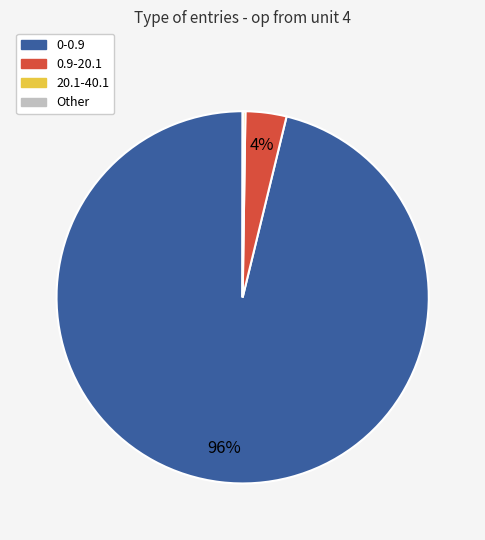

To the nearest percent, what is the average slice percentage?

25%